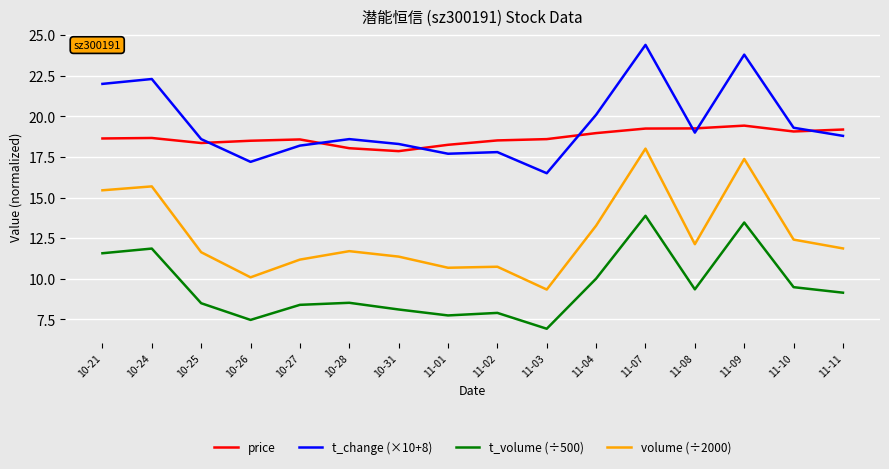

What is the greatest value displayed?

24.4